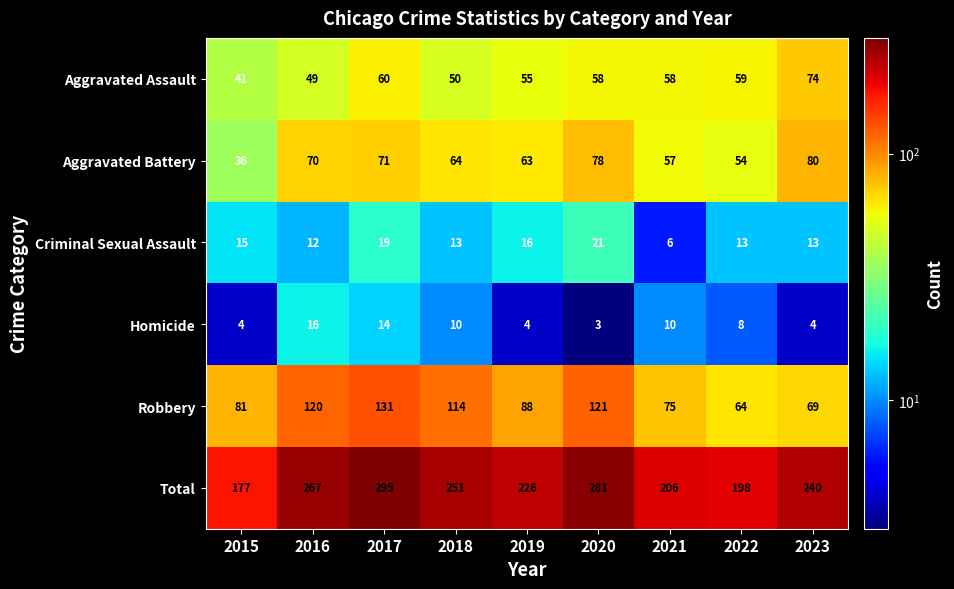

At which category is the sum across all series the highest?

2017